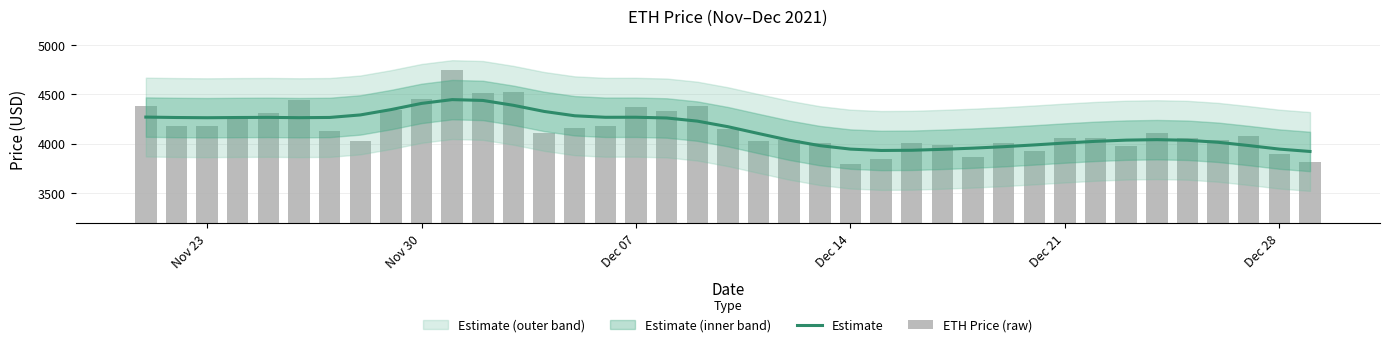

At Dec 21, list the series in order from smallest to largest.

Estimate, ETH Price (raw)